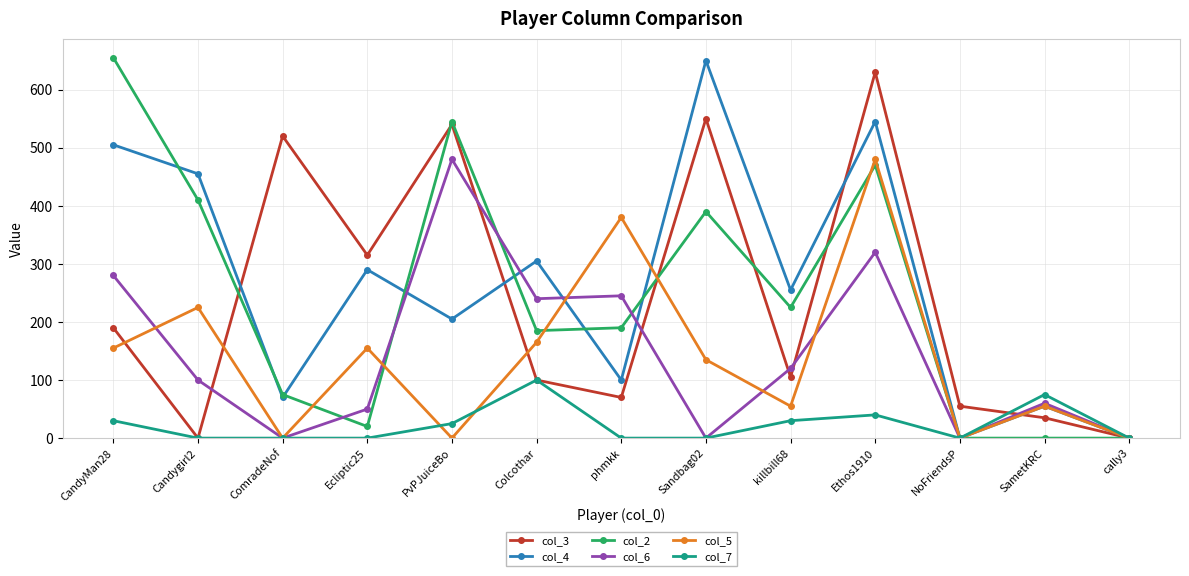

What is the difference between the maximum and minimum values in the col_2 series?

655